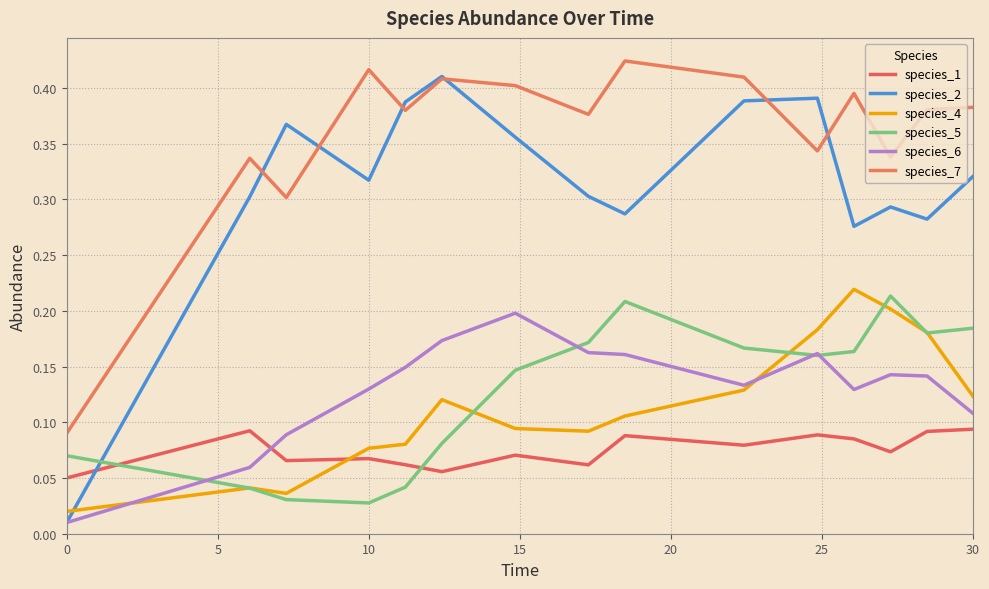

Does the chart have visible grid lines?

Yes